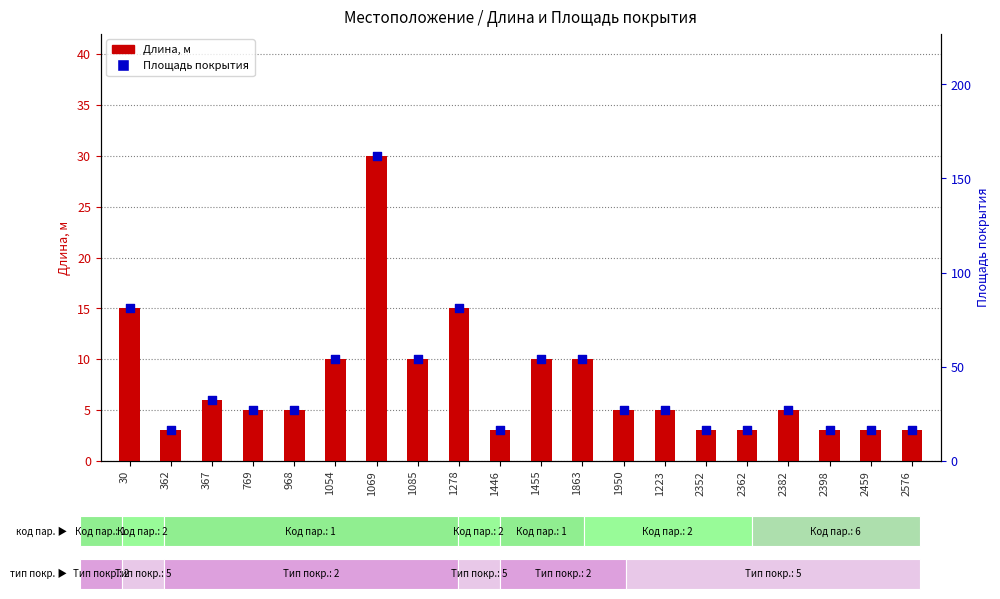

Which series has the largest Y range (max minus min)?

Площадь покрытия